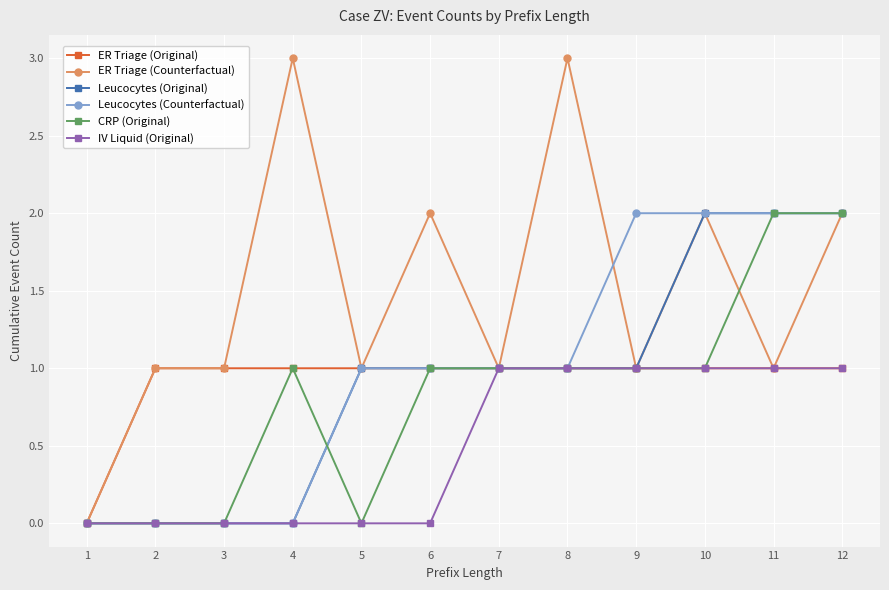

True or false: CRP (Original) has more than 0 points higher than both neighbors.

True